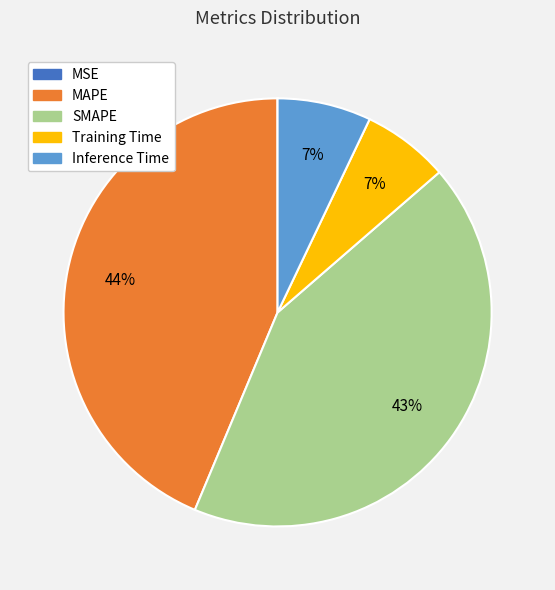

Which slice is the largest?

MAPE